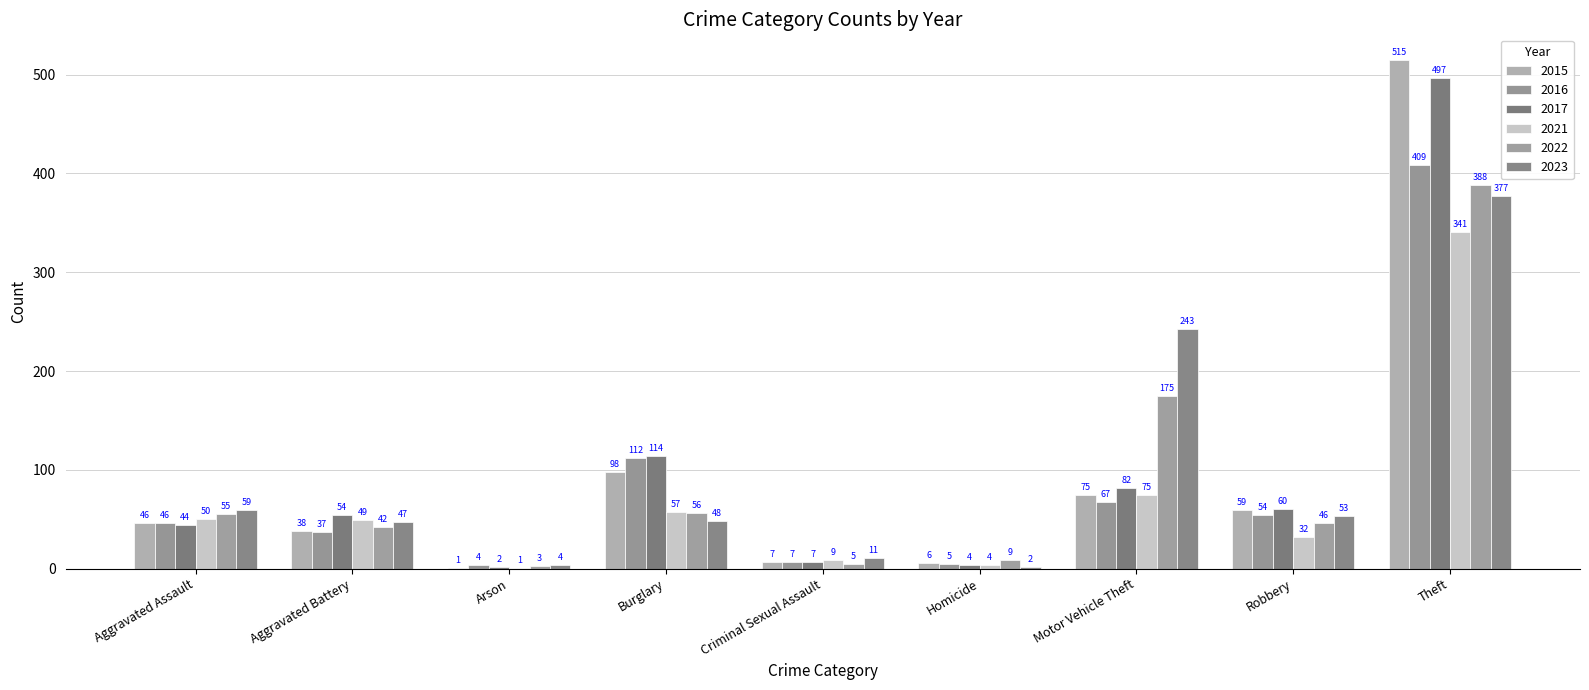

How many categories are shown in the chart?

9